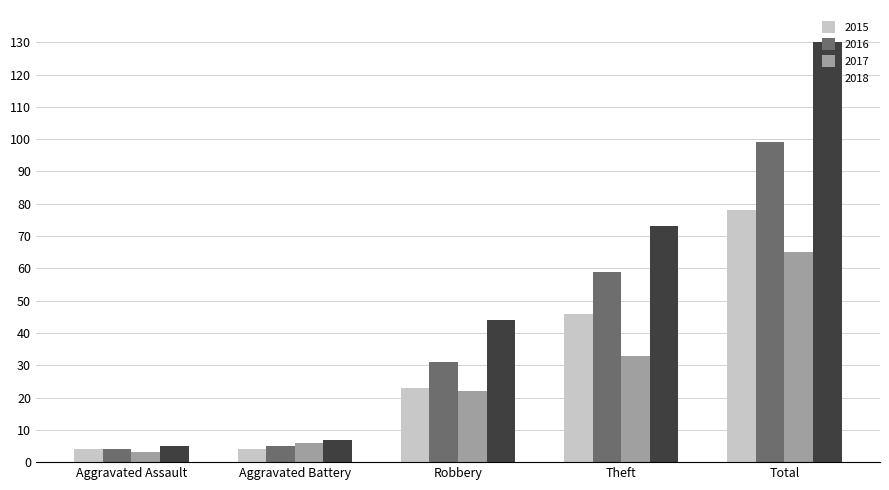

The 2016 series shows 53 at Robbery. True or false?

False